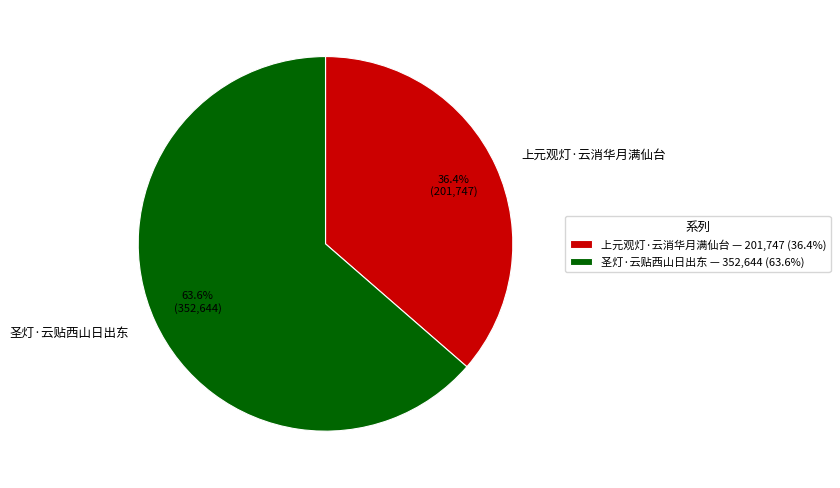

Is there a majority slice in this chart?

Yes